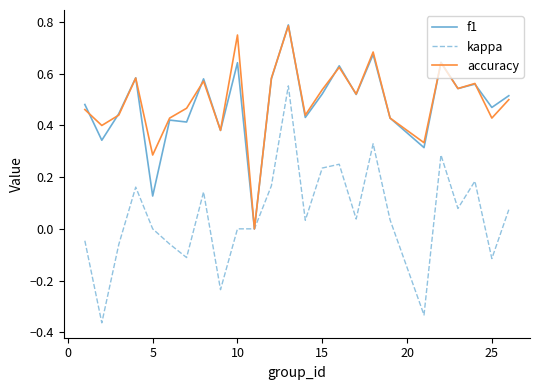

Which series has the largest range (max minus min)?

kappa